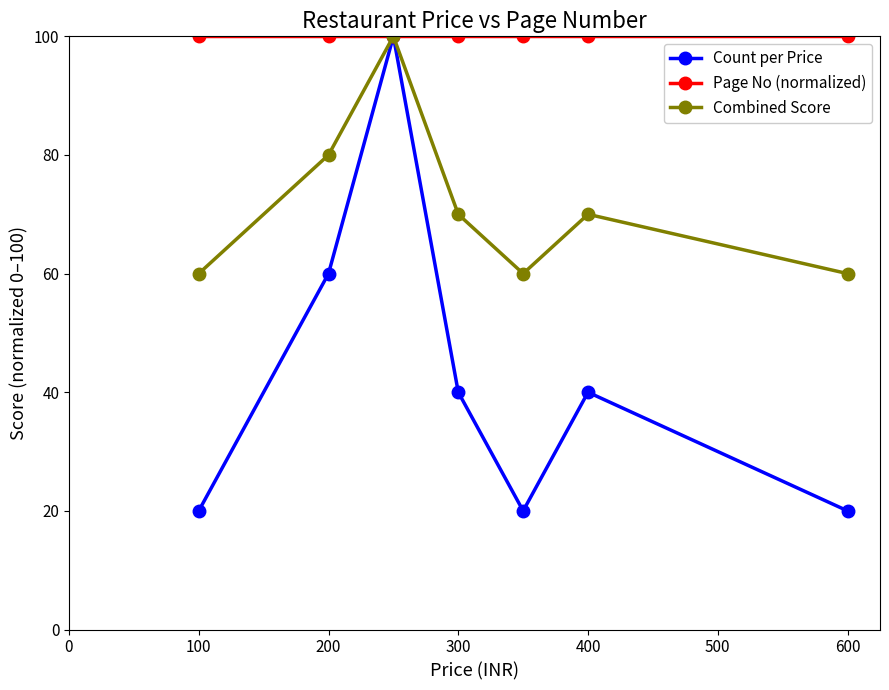

What is the average value of the Page No (normalized) series?

100